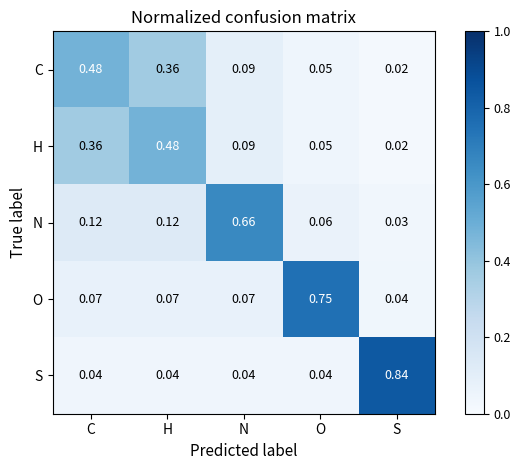

Which series has the largest range (max minus min)?

S